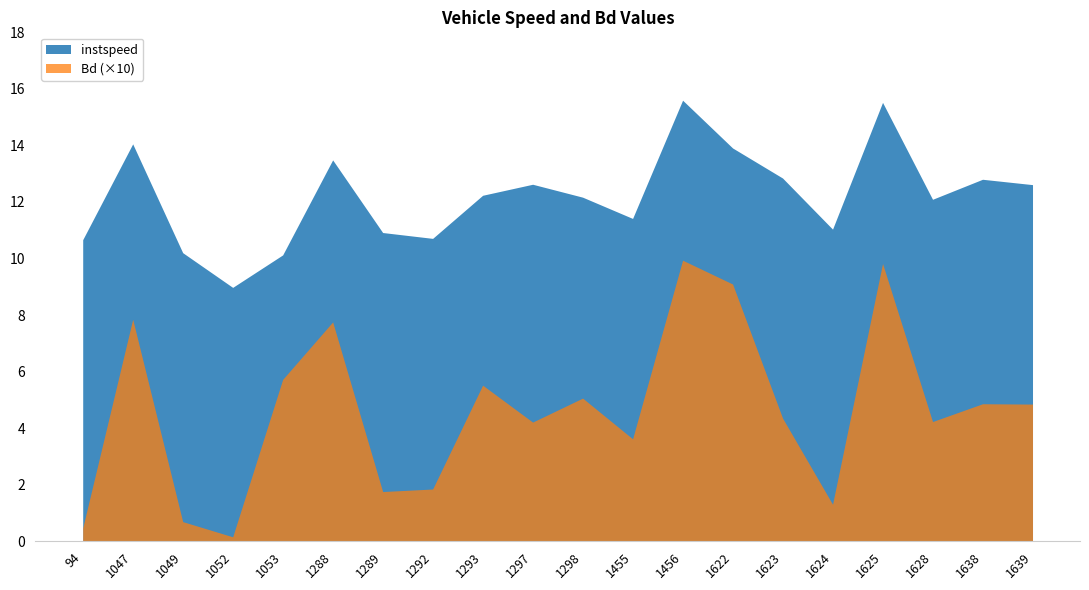

At how many categories does at least one series exceed 10?

19